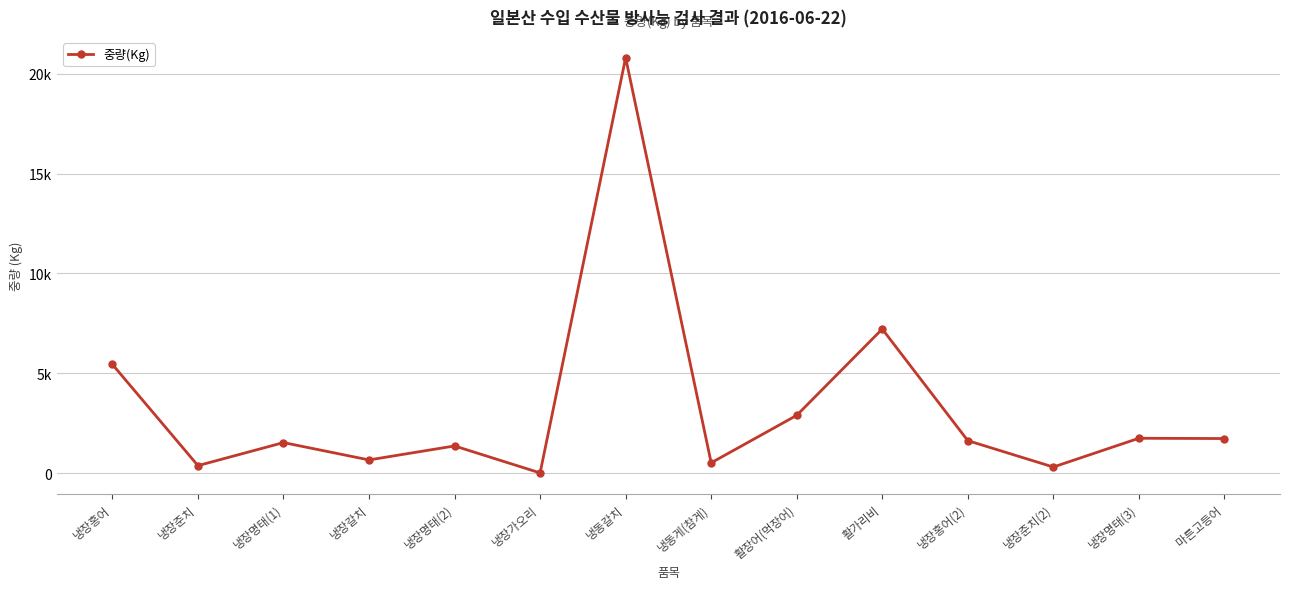

Is it true that the value at 냉장홍어(2) is 968?

False